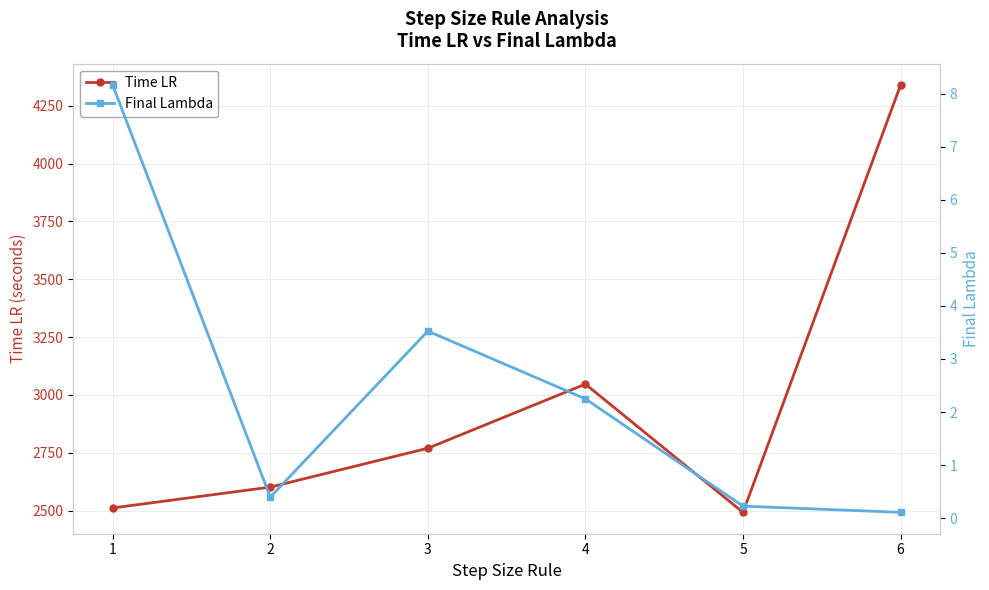

What is the smallest value displayed?

0.1